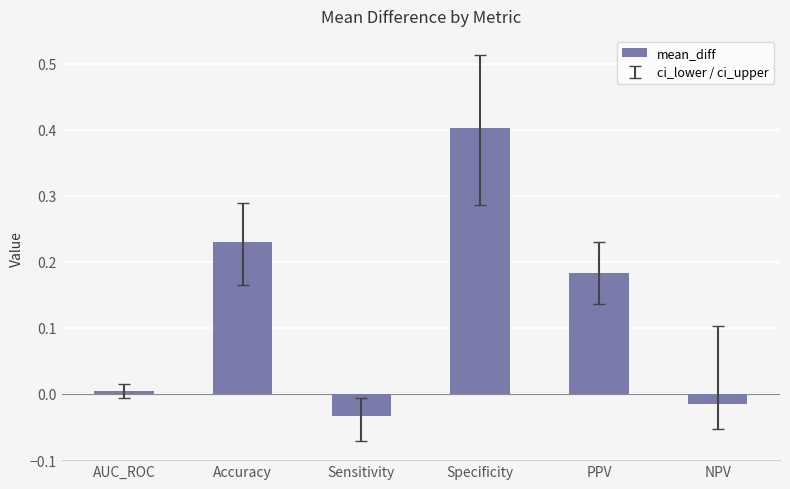

Which has a higher value, PPV or Sensitivity?

PPV